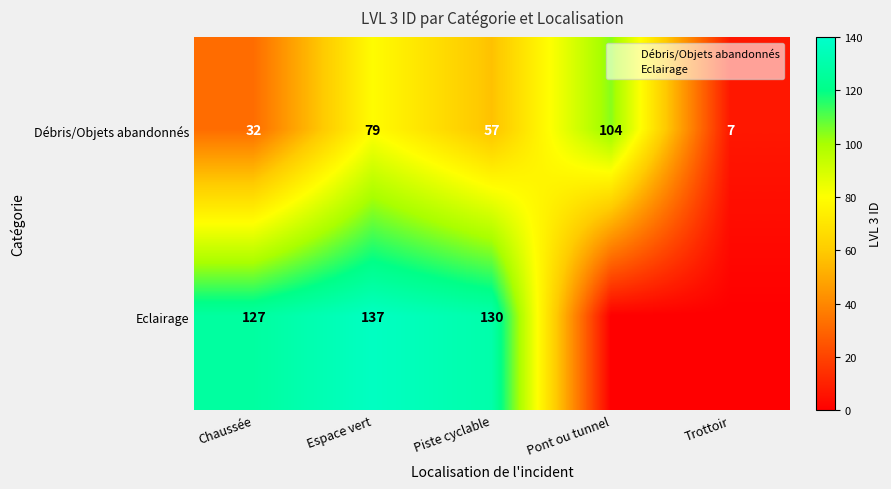

Which series changed the most between Piste cyclable and Trottoir?

Eclairage